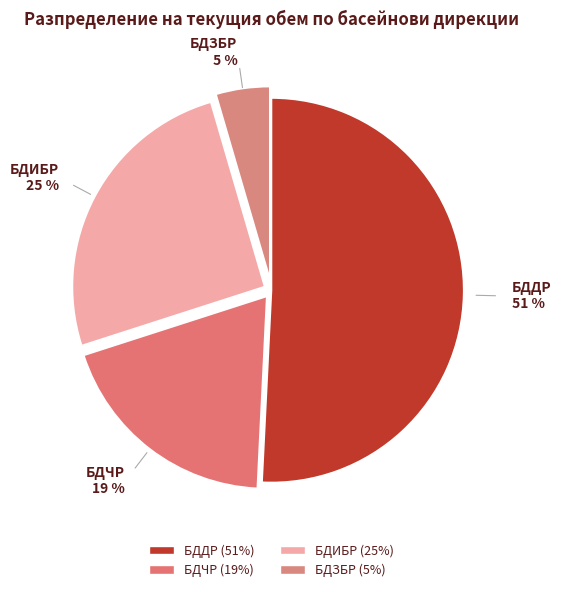

What is the majority slice?

БДДР